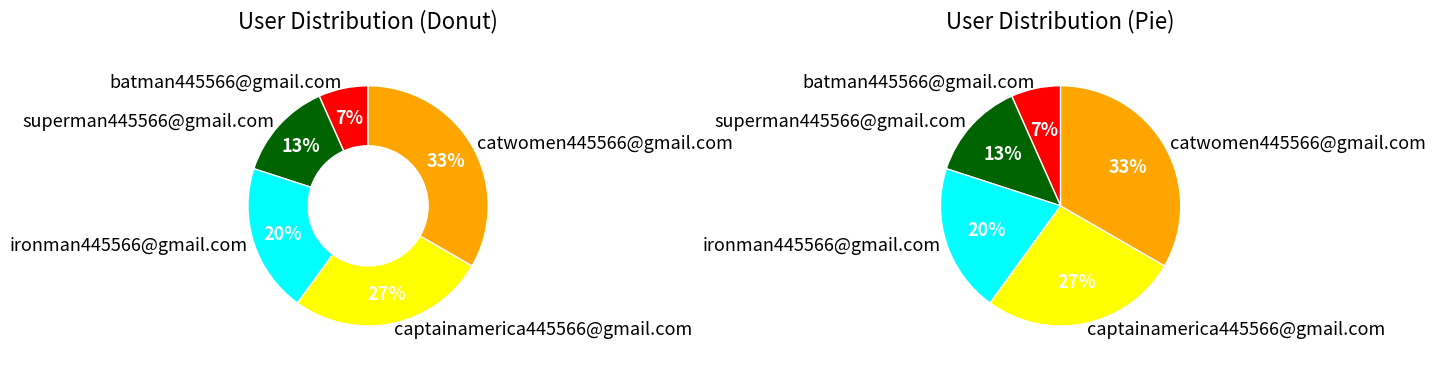

How many segments does this pie chart have?

5